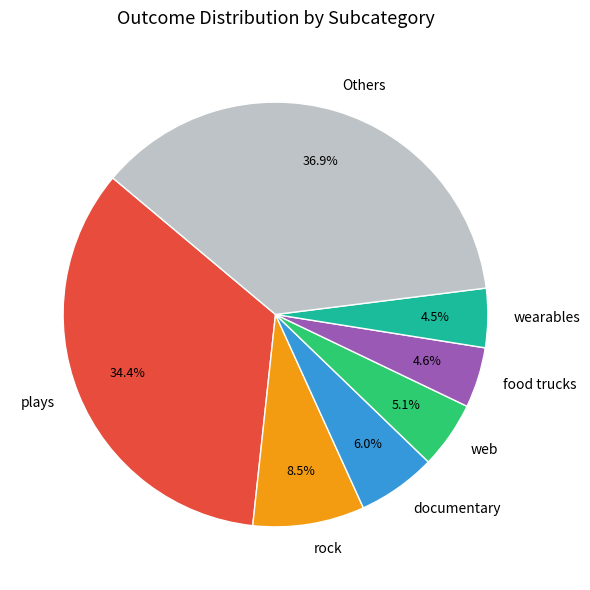

Does documentary represent more than half of the total?

No